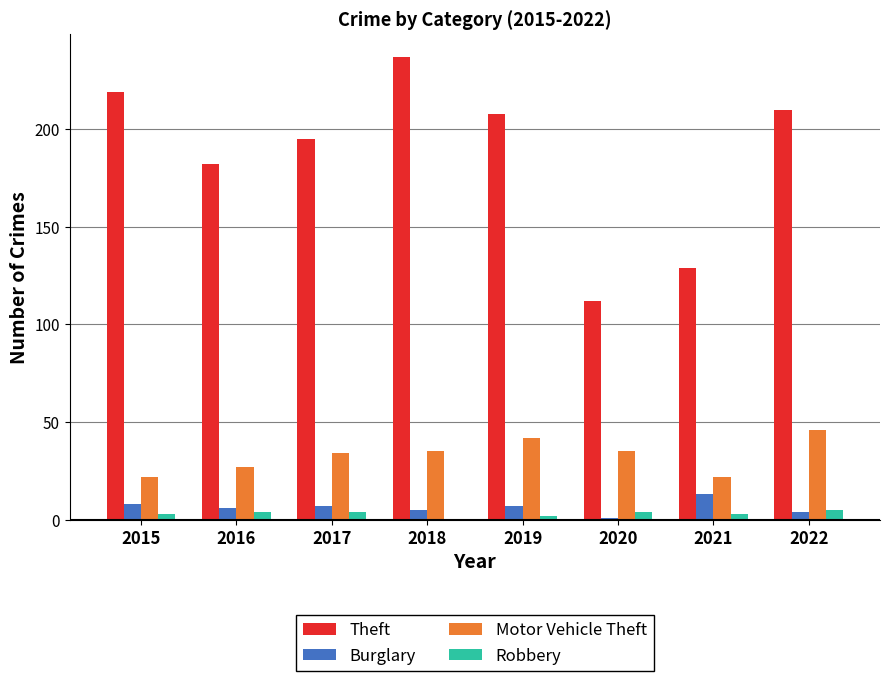

Between 2017 and 2021, which series saw the biggest shift?

Theft